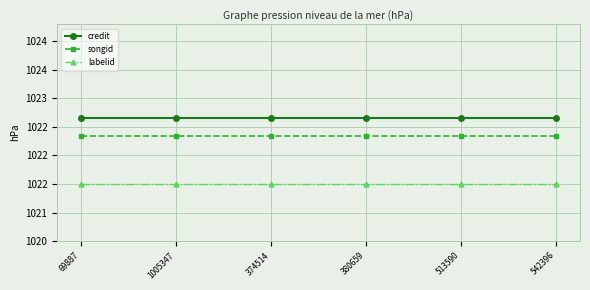

Rank the series at 380659 from highest to lowest value.

credit, songid, labelid